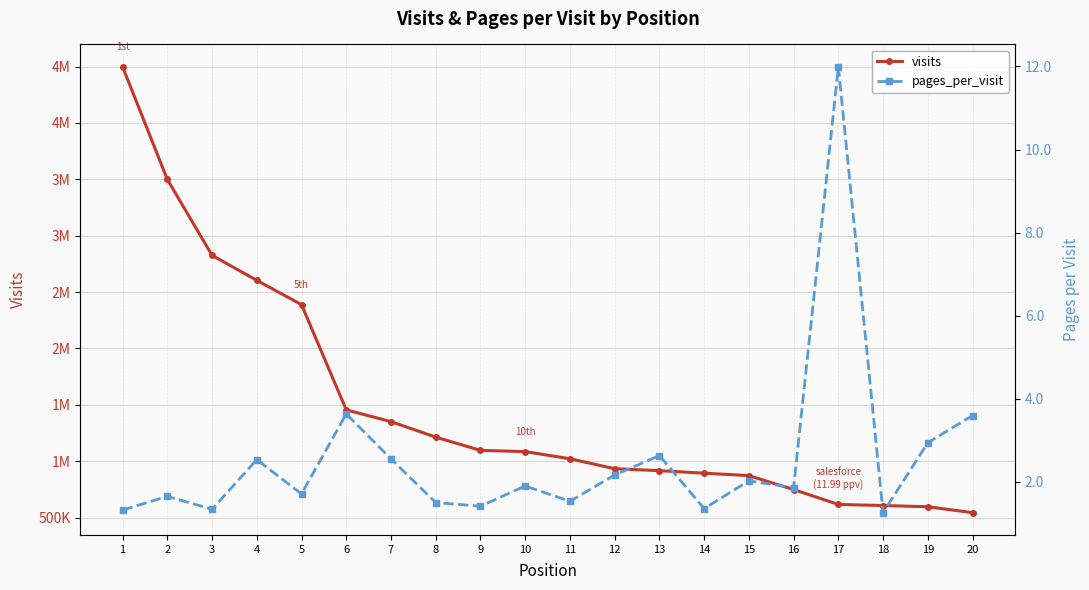

Which series changed the most between 11 and 18?

visits